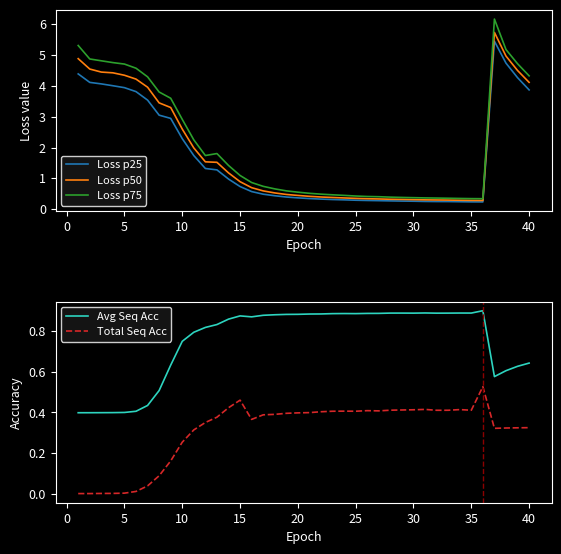

The value of Loss p25 at 10 is 3.4. True or false?

False